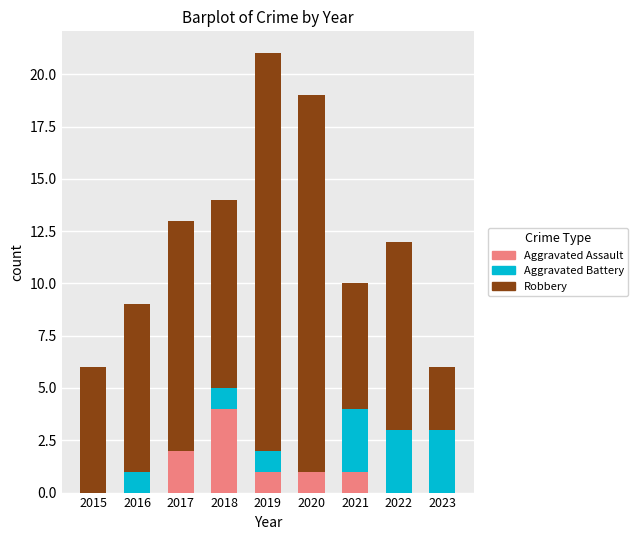

What is the total value across all series at 2021?

10